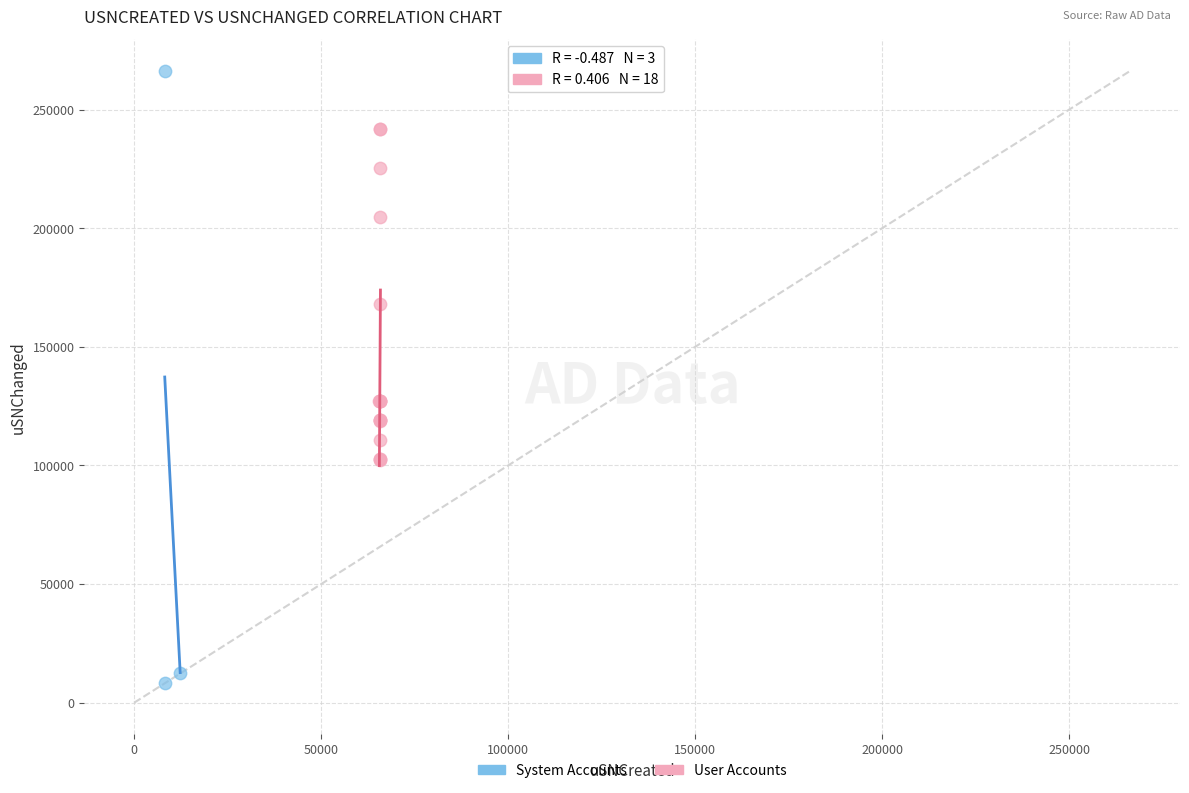

Which series has the largest Y range (max minus min)?

System Accounts